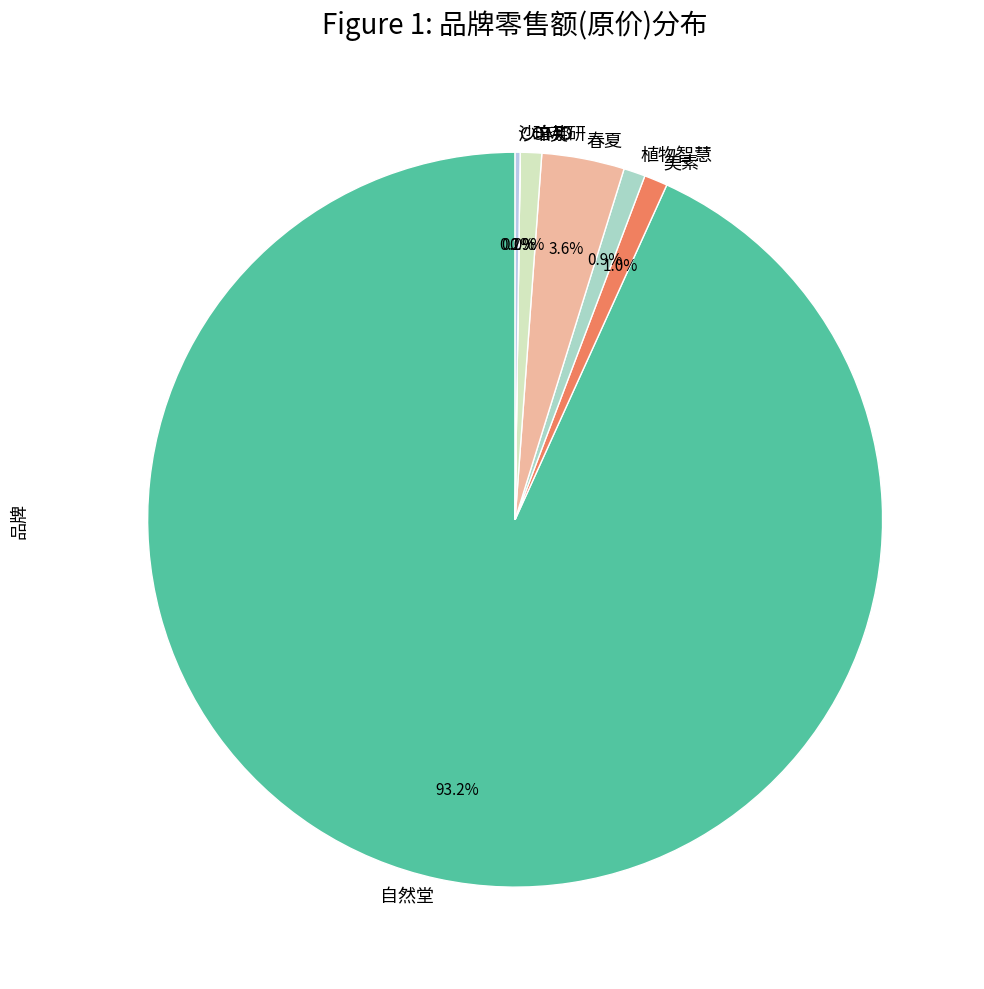

What is the ratio of the value at 植物智慧 to the value at 珀芙研?

1.0